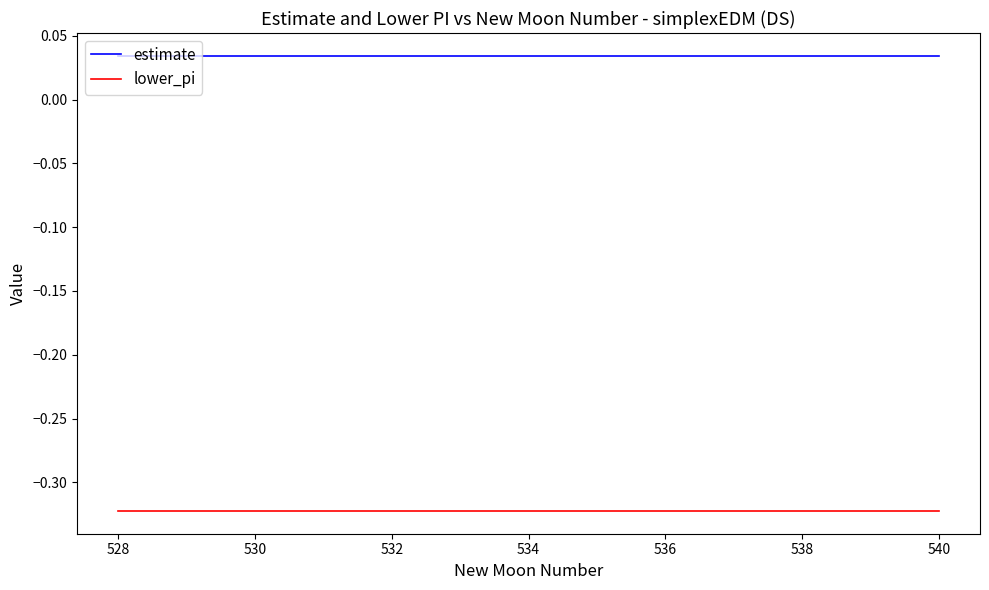

Which series has the largest total across all categories?

estimate